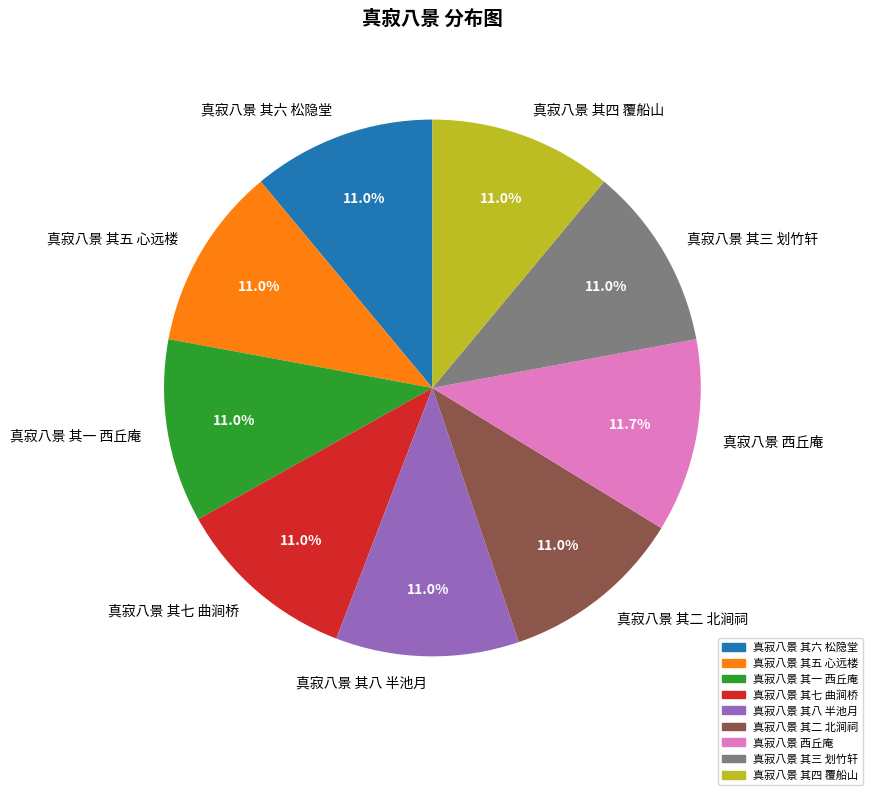

What is the ratio of the value at 真寂八景 其三 划竹轩 to the value at 真寂八景 其五 心远楼?

1.0